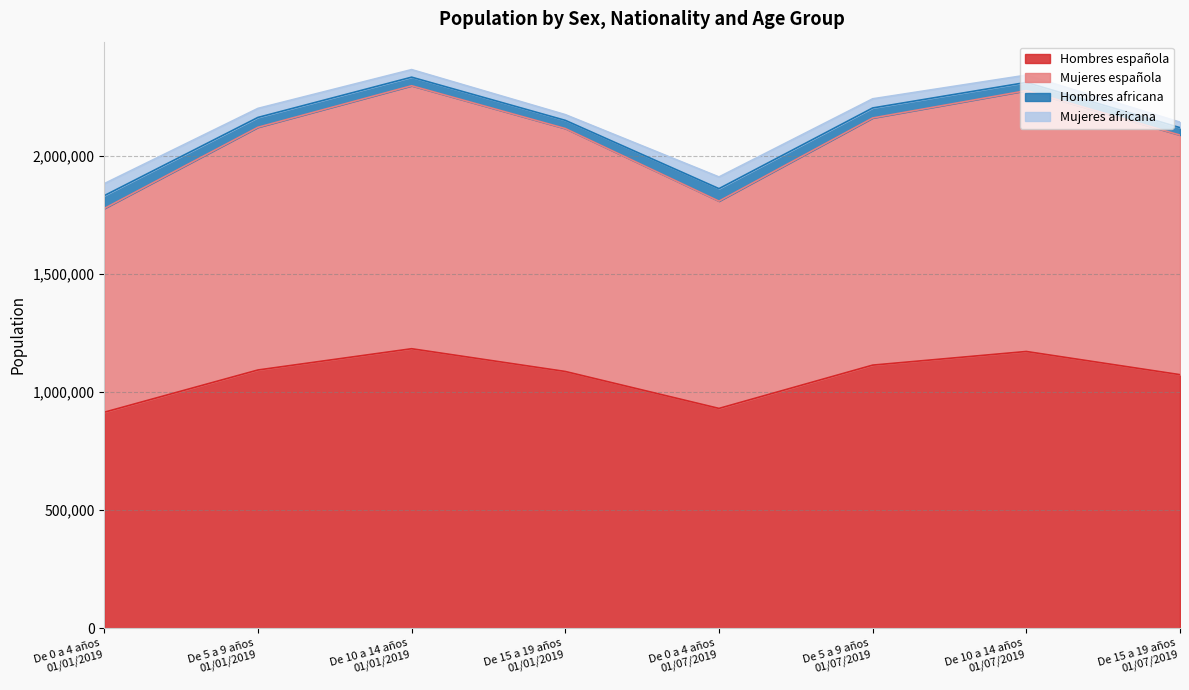

What is the minimum value for Hombres española?

914171